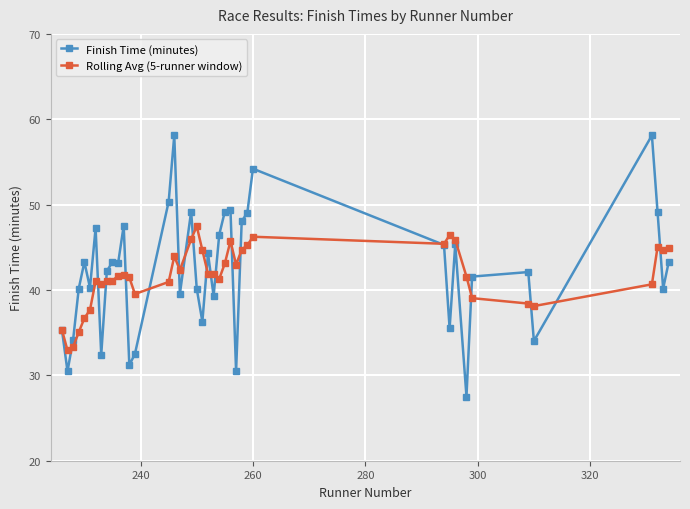

Which series has the largest range (max minus min)?

Finish Time (minutes)